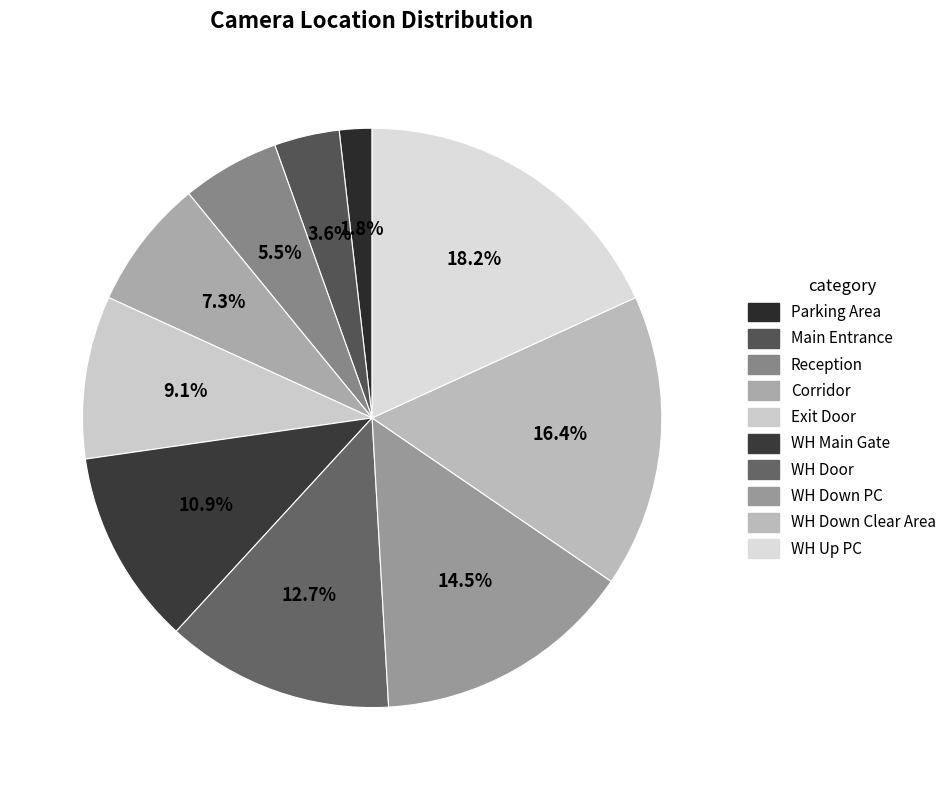

Does WH Down PC represent more than half of the total?

No